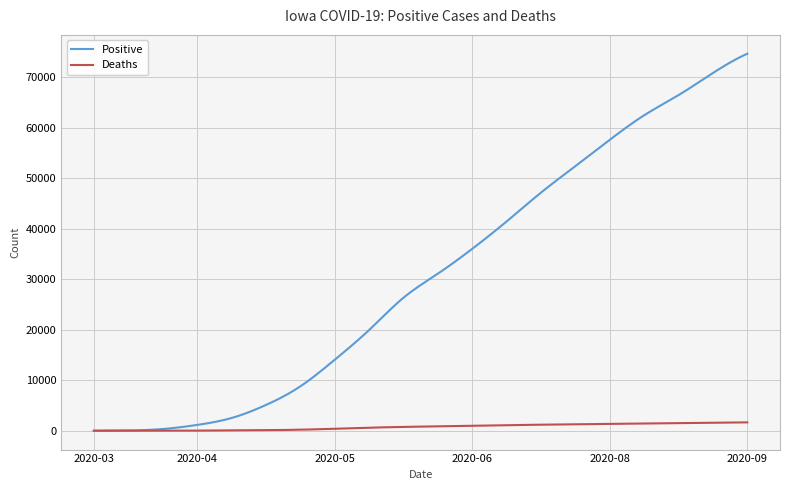

List the series in order of their peak value, highest first.

Positive, Deaths